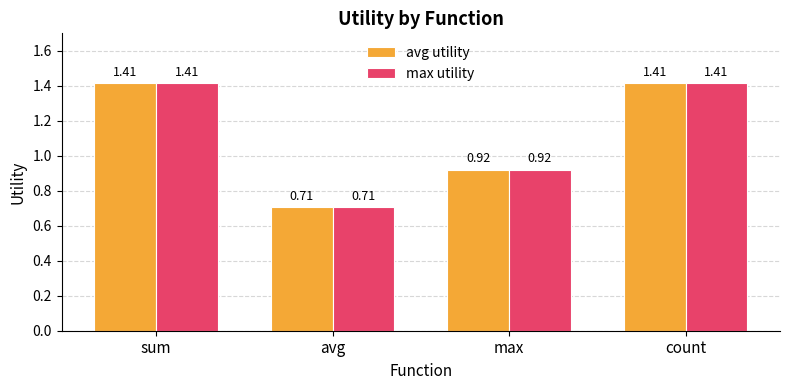

Is the value of avg utility at count greater than the value of max utility at max?

Yes